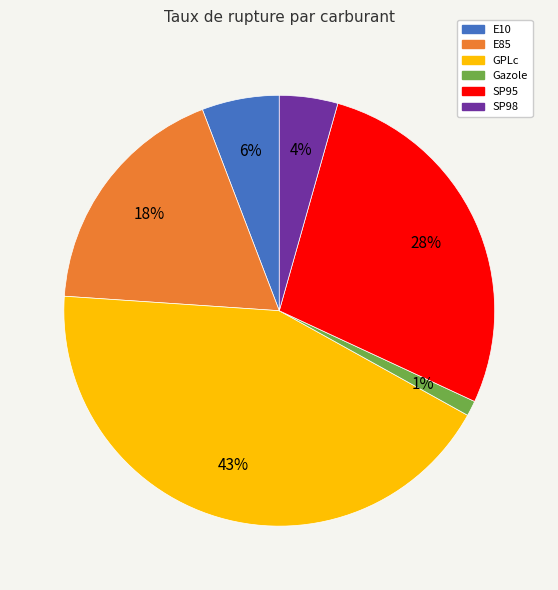

Is the sum of SP98 and SP95 greater than half?

No